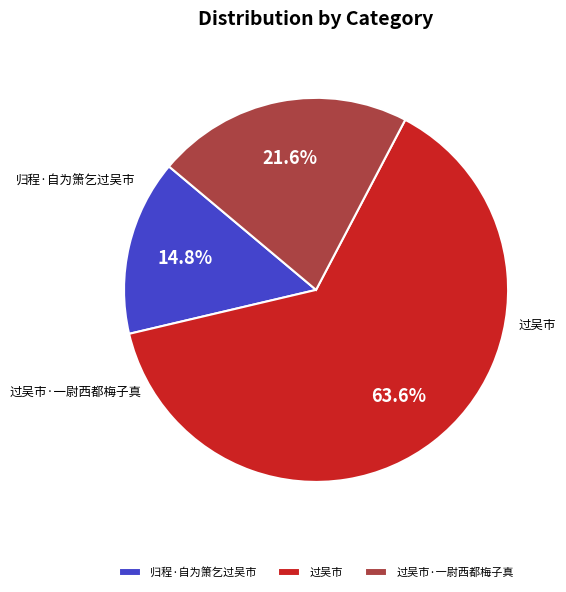

The 归程·自为箫乞过吴市 slice represents 15% of the pie. True or false?

True